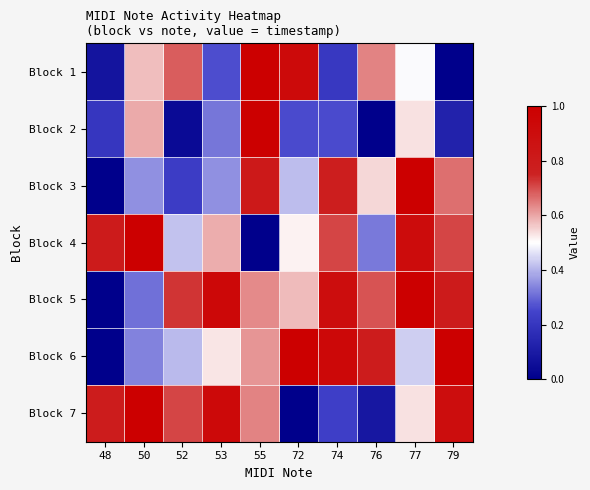

At which category does the chart reach its minimum across all series?

79